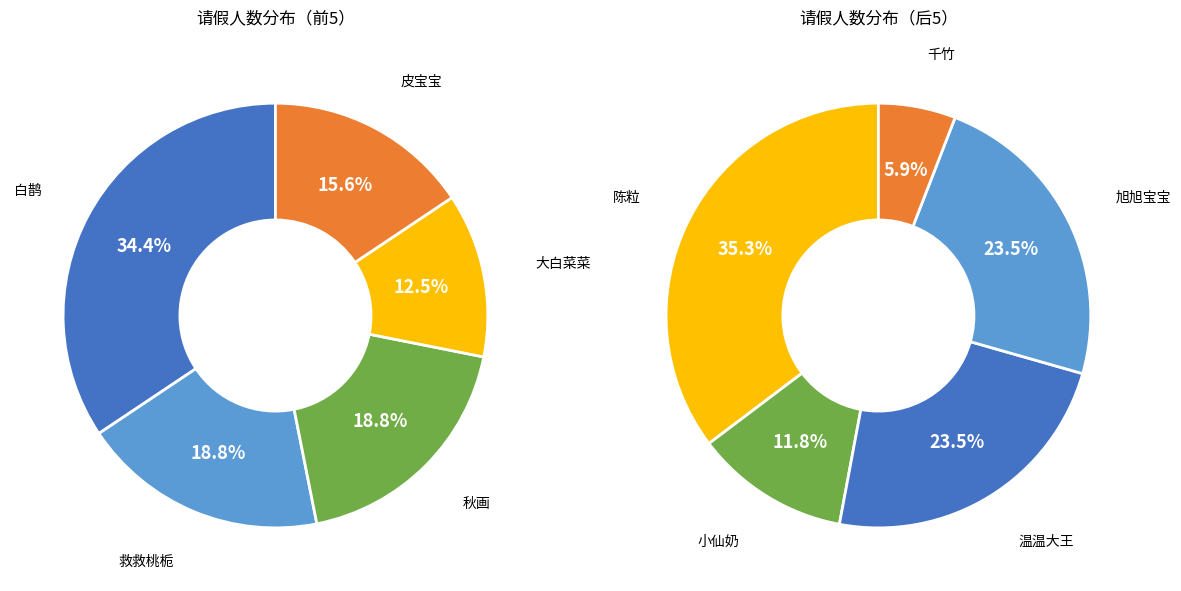

Which slice is the largest?

白鹊